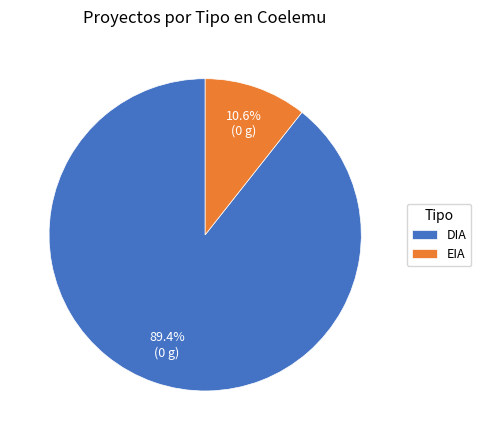

To the nearest percent, what is the combined percentage of DIA and EIA?

100%